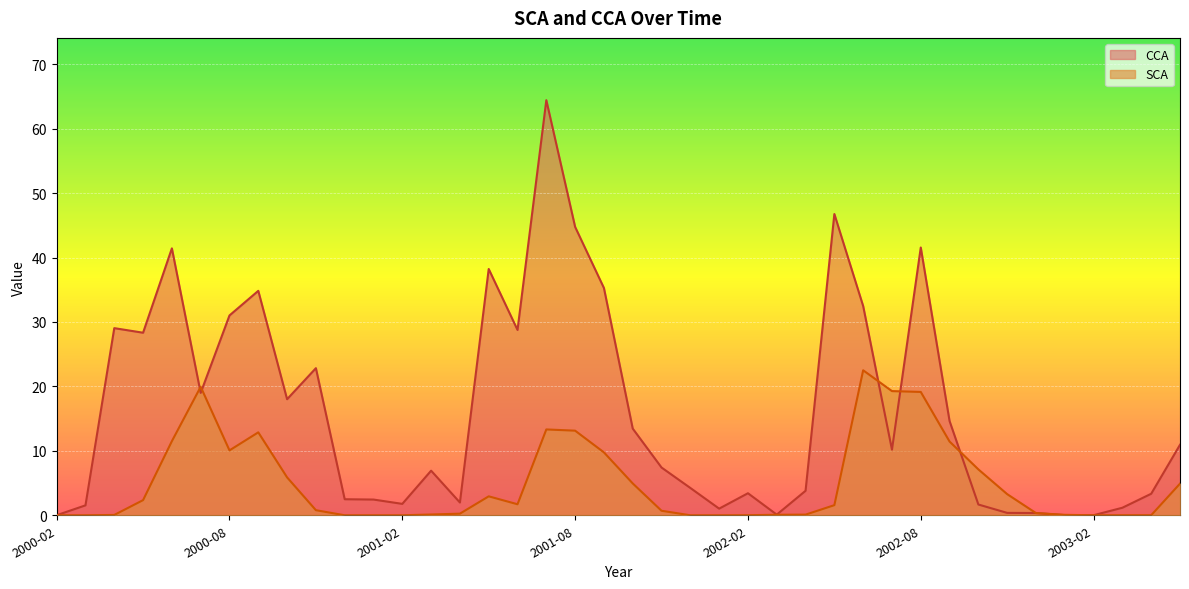

Rank the categories by CCA value from lowest to highest.

2000-02, 2003-02, 2003-01, 2002-03, 2002-12, 2002-11, 2002-01, 2003-03, 2000-03, 2002-10, 2001-02, 2001-04, 2001-01, 2000-12, 2003-04, 2002-02, 2002-04, 2001-12, 2001-03, 2001-11, 2002-07, 2003-05, 2001-10, 2002-09, 2000-10, 2000-07, 2000-11, 2000-05, 2001-06, 2000-04, 2000-08, 2002-06, 2000-09, 2001-09, 2001-05, 2000-06, 2002-08, 2001-08, 2002-05, 2001-07